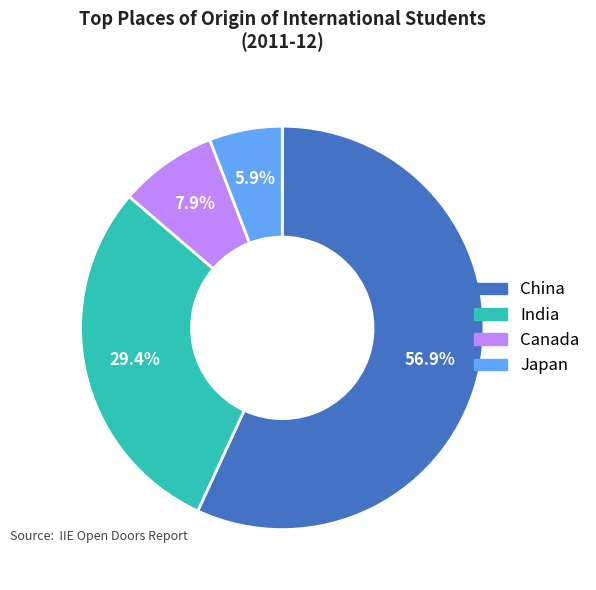

Which slice is the smallest?

Japan